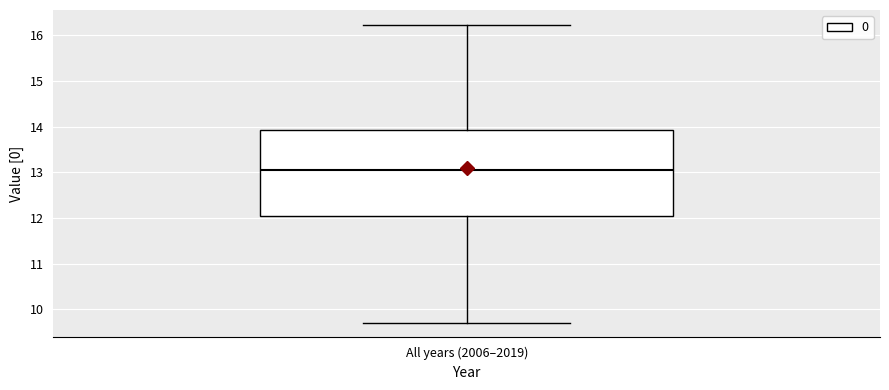

Read this box plot against the y-axis: the position of the median line, the range covered by the box, and the ends of both whiskers. The values are not printed on the chart, so give them approximately, as read against the axis.

median 13.1, box 12.0 to 13.9, whiskers 9.7 to 16.2